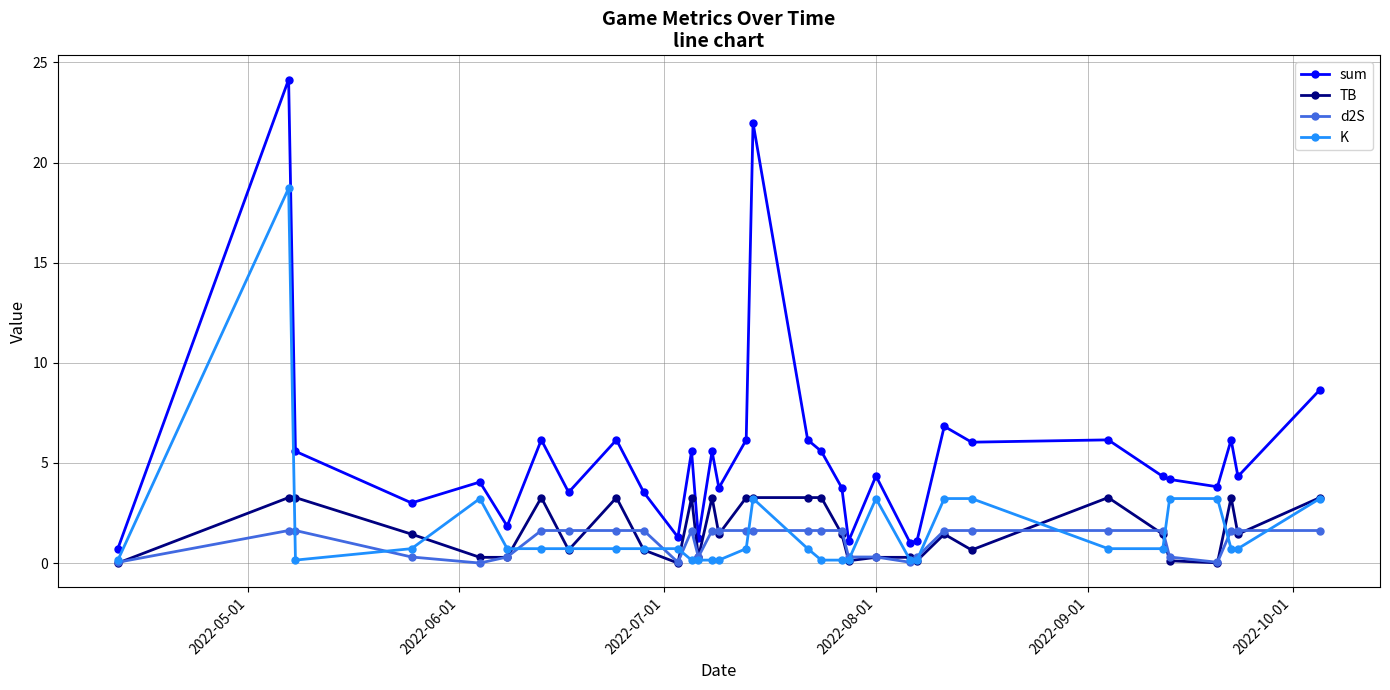

Which series has the largest range (max minus min)?

sum